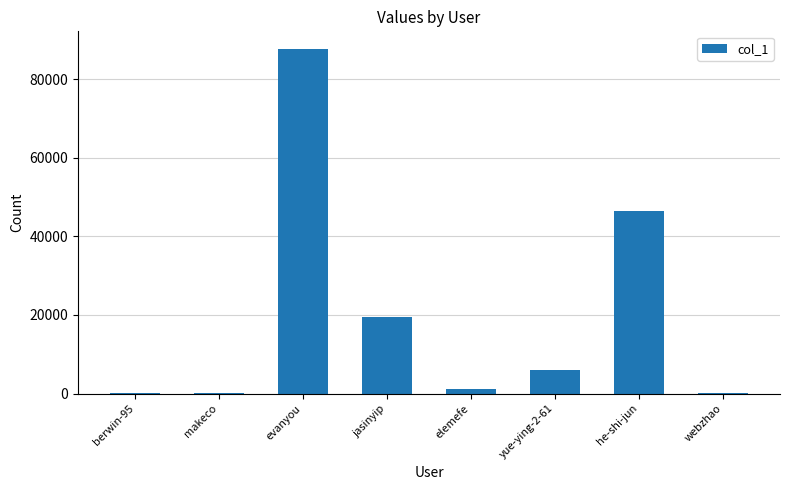

What is the change in value from berwin-95 to elemefe?

+962